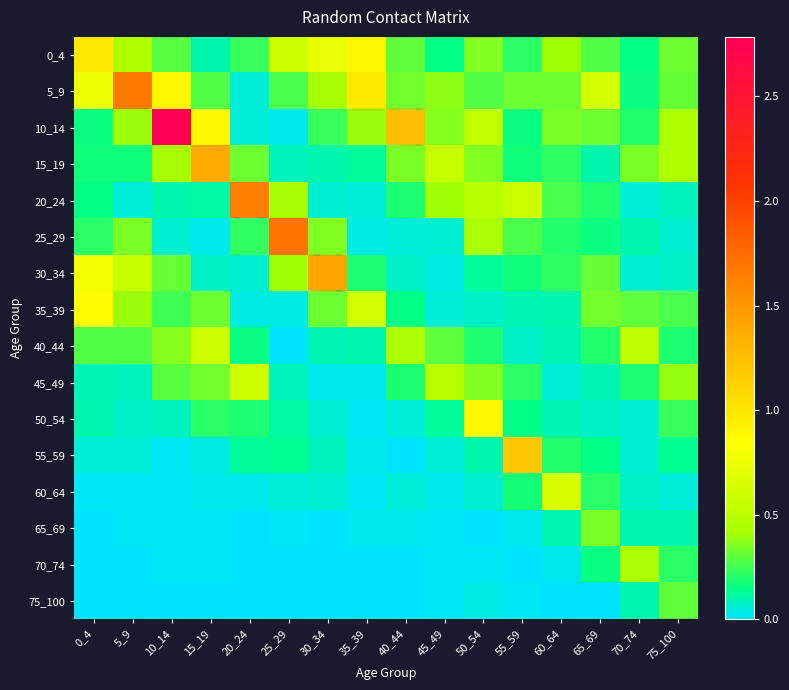

Which series has the widest spread of values?

10_14